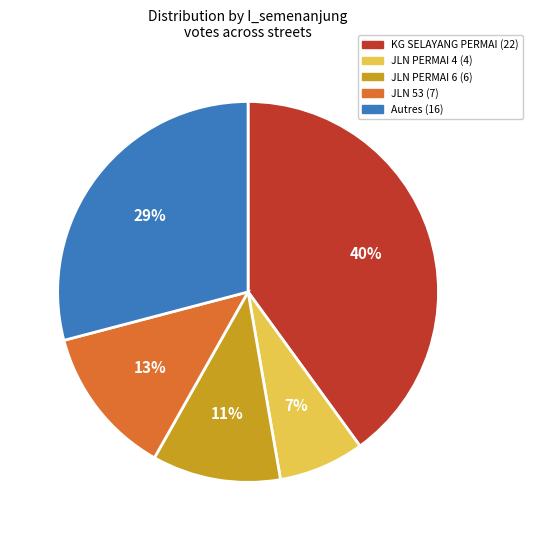

Does any single category account for the majority?

No